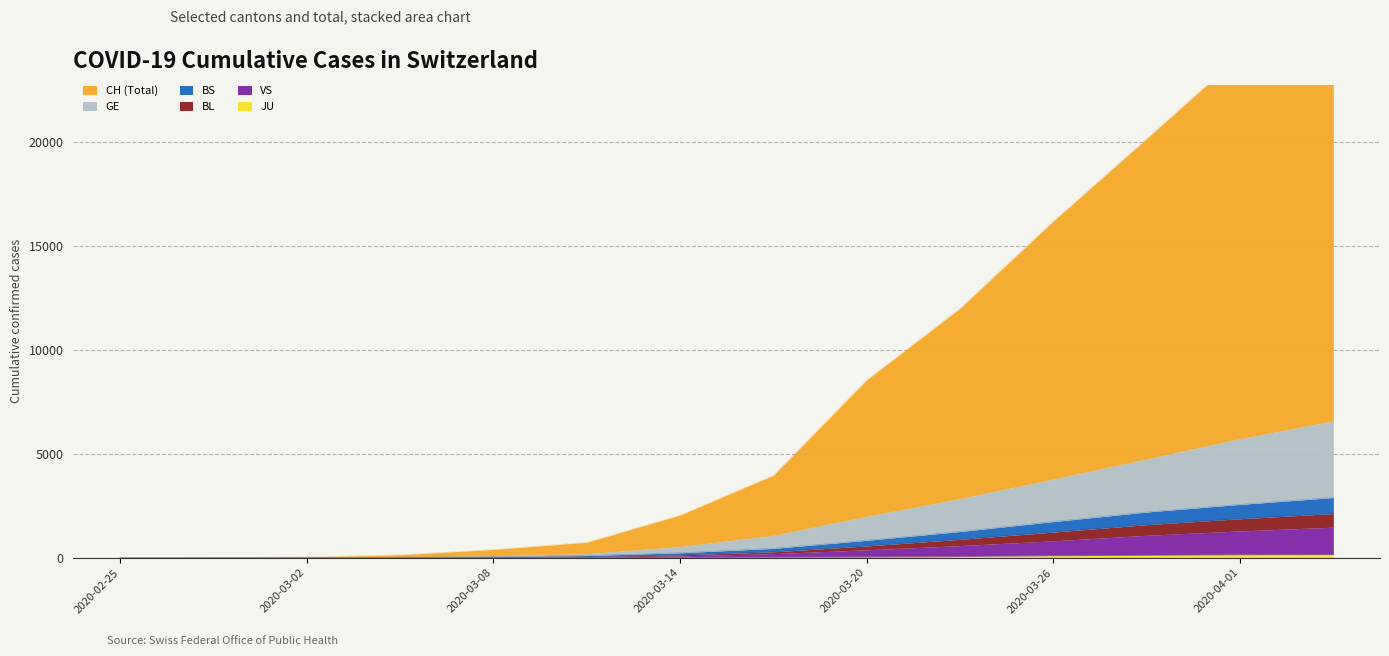

At which label is BS closest to 1449?

2020-03-23